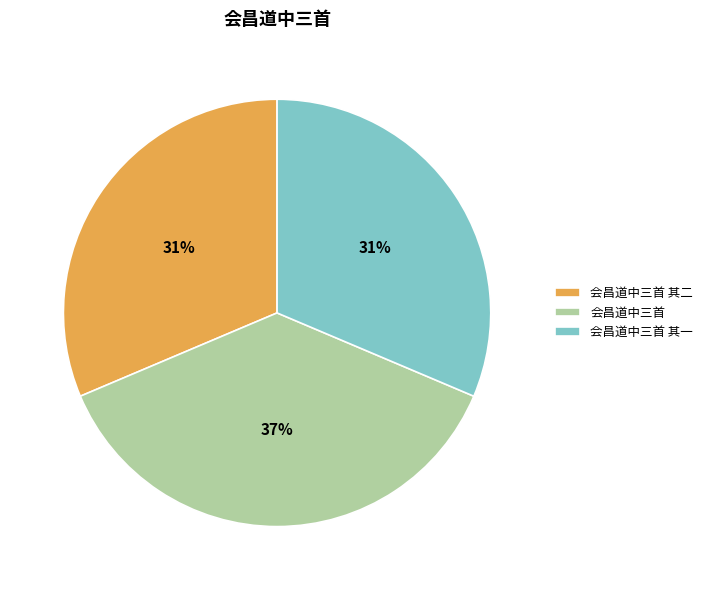

To the nearest percent, what is the difference between the largest and smallest slice percentages?

6%